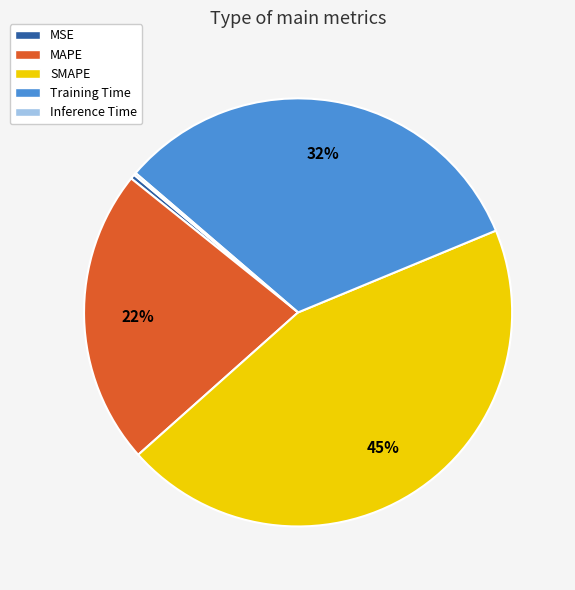

To the nearest percent, what is the average slice percentage?

20%